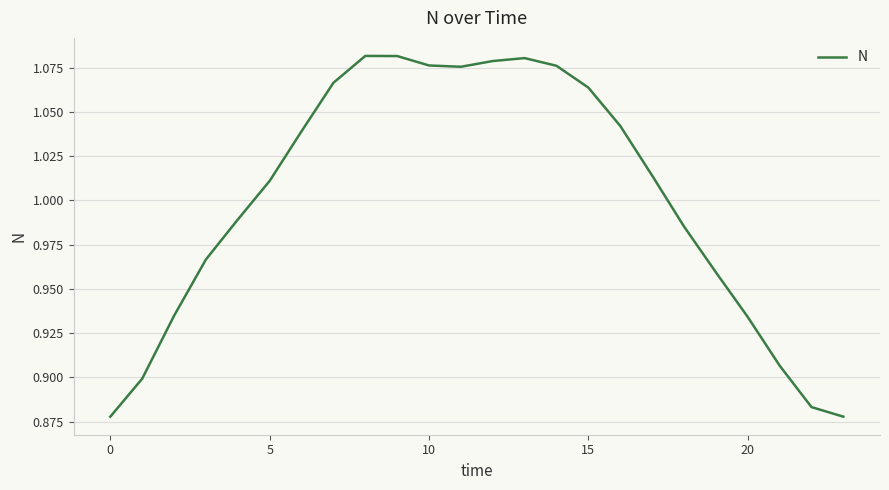

Does the chart display data point markers on the line(s)?

No